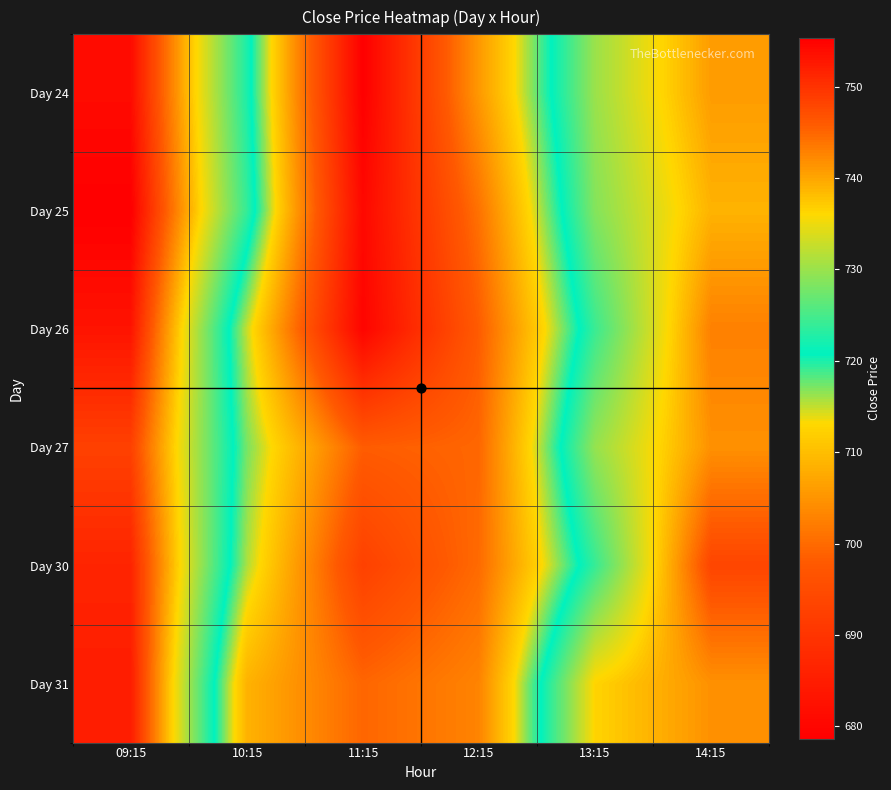

Reading right to left, transcribe all the data shown in this chart.

Day 24: 14:15=740.8	13:15=730.0	12:15=705.5	11:15=678.6	10:15=722.5	09:15=754.0
Day 25: 14:15=739.0	13:15=728.6	12:15=700.9	11:15=680.5	10:15=724.0	09:15=755.3
Day 26: 14:15=743.0	13:15=724.2	12:15=698.2	11:15=679.8	10:15=714.9	09:15=753.1
Day 27: 14:15=741.6	13:15=729.7	12:15=699.5	11:15=698.3	10:15=717.2	09:15=748.5
Day 30: 14:15=748.0	13:15=724.0	12:15=700.0	11:15=692.7	10:15=715.7	09:15=751.5
Day 31: 14:15=741.6	13:15=736.4	12:15=703.0	11:15=699.5	10:15=708.6	09:15=752.2